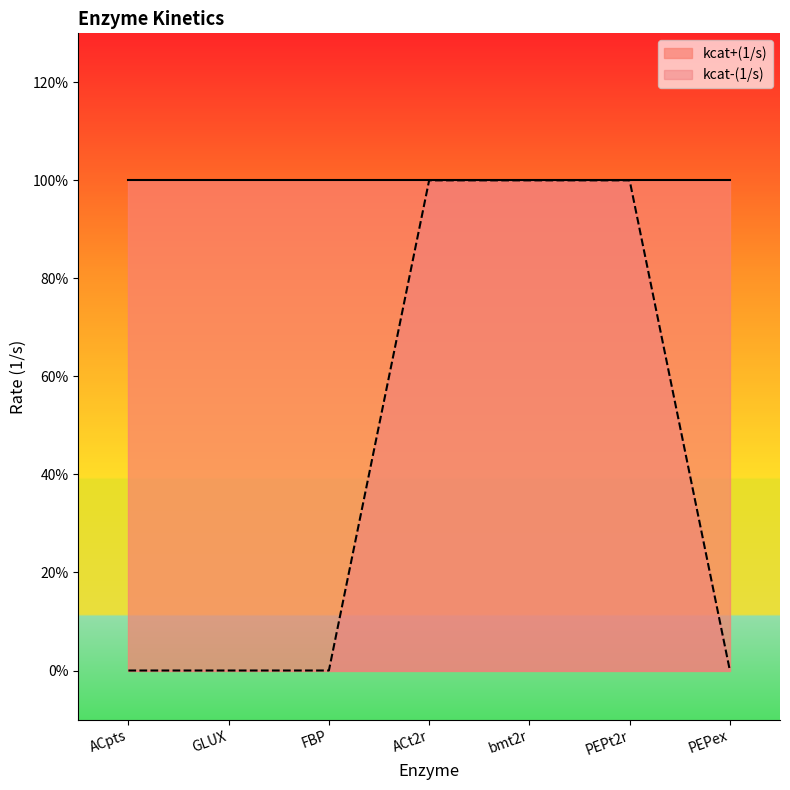

Rank the categories by value from lowest to highest.

ACpts, GLUX, FBP, PEPex, ACt2r, bmt2r, PEPt2r